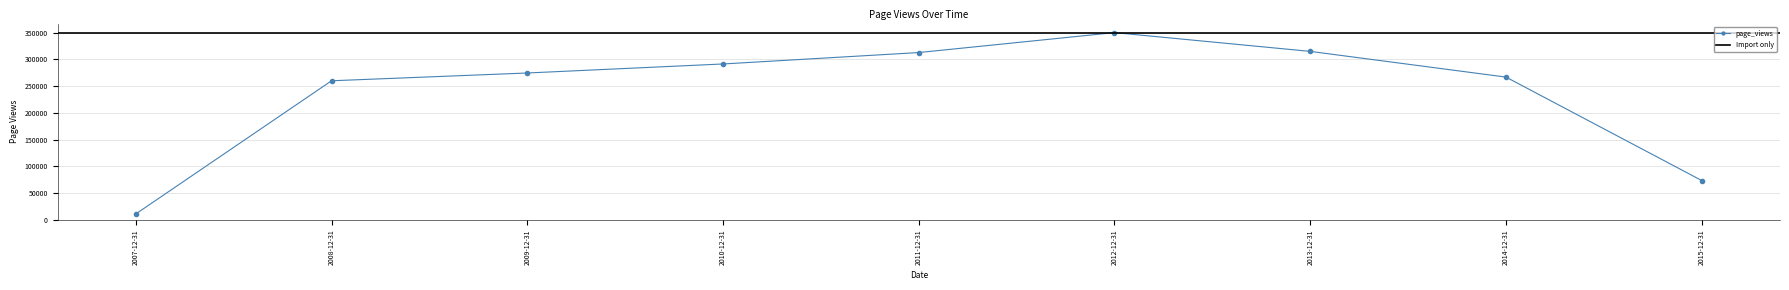

What is the label of the 3rd point from the right?

2013-12-31